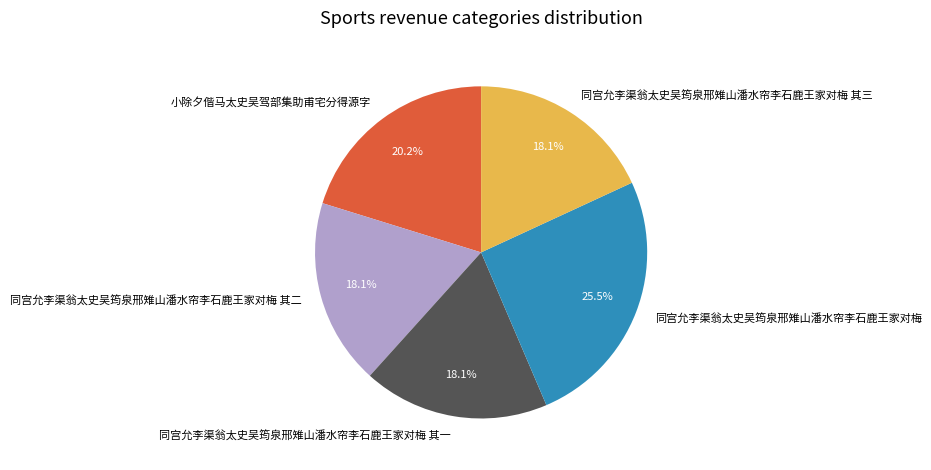

To the nearest percent, what percentage of the pie is 同宫允李渠翁太史吴筠泉邢雉山潘水帘李石鹿王家对梅 其三?

18%